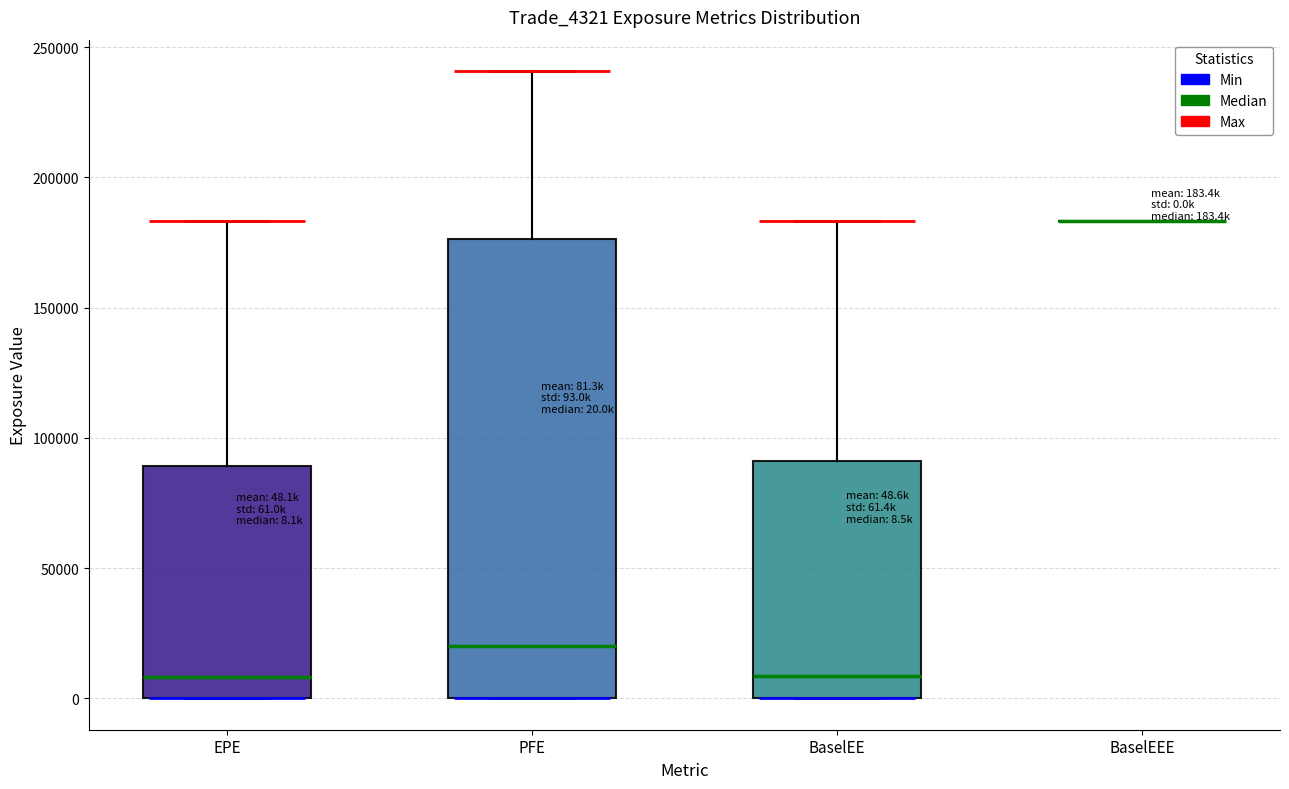

Comparing the boxes themselves (not the whiskers), which one is the tallest?

PFE